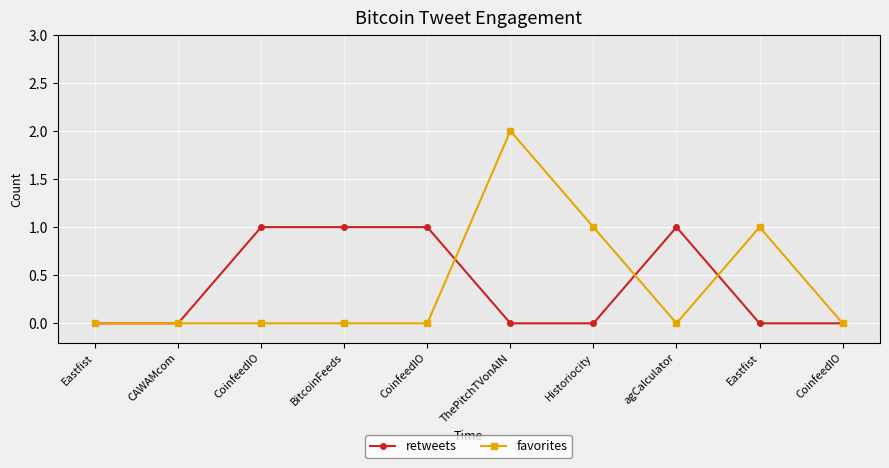

Is the value of favorites at Eastfist greater than the value of retweets at ThePitchTVonAIN?

No